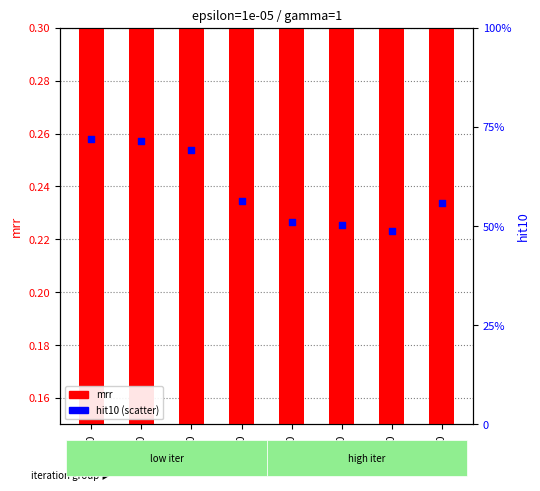

Is the value of mrr at 450 greater than the value of hit10 at 250?

No